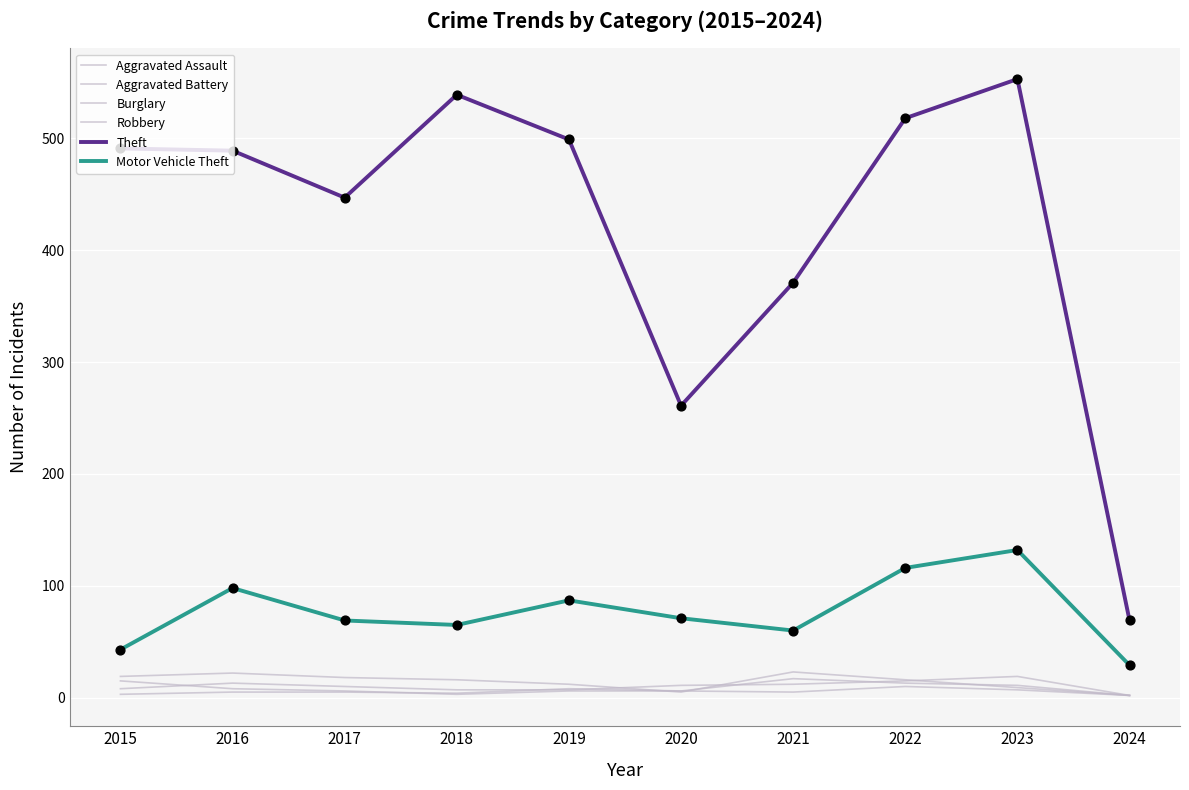

Is the value of Burglary at 2016 greater than the value of Aggravated Battery at 2024?

Yes